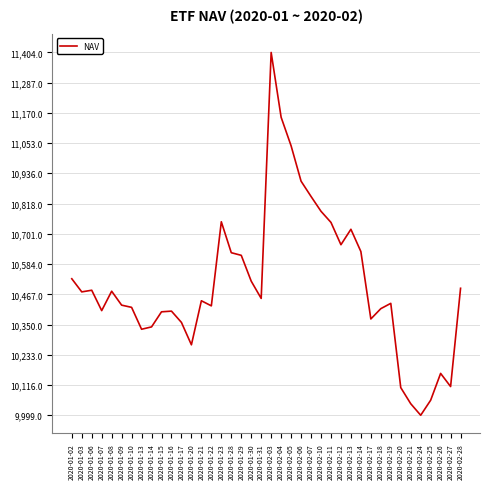

How many series are shown in this chart?

1